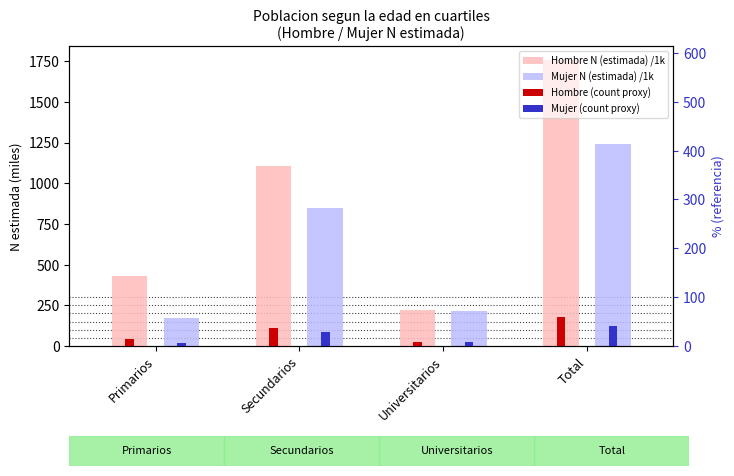

What is the difference between the Hombre (count proxy) values at Primarios and Universitarios?

20.7